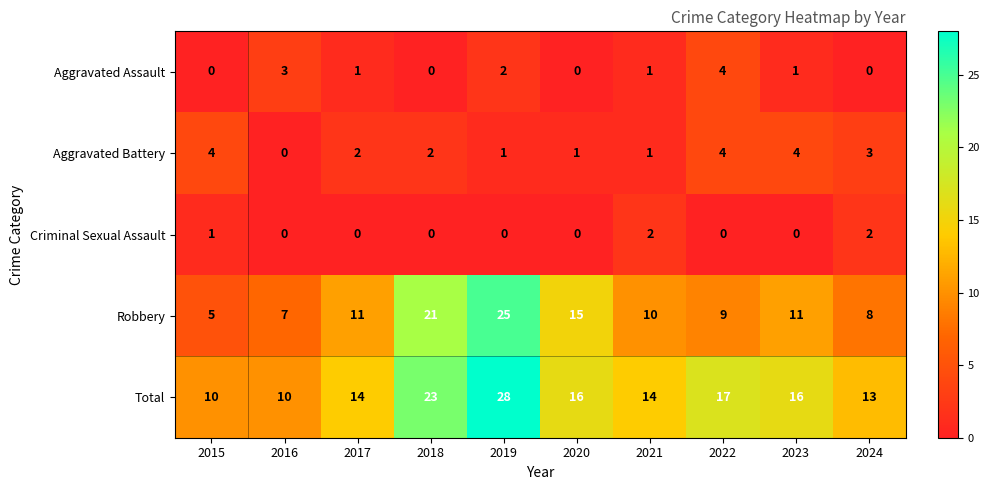

How many distinct data groups are displayed?

5